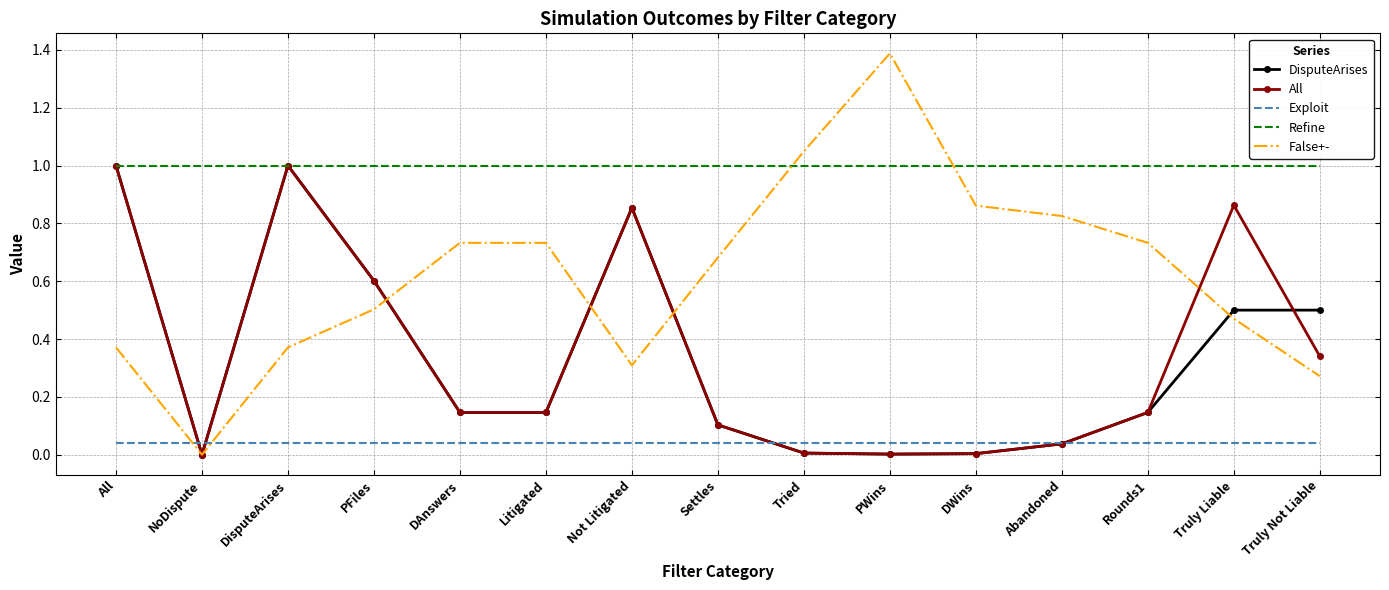

Between PFiles and Truly Liable, which series saw the biggest shift?

All